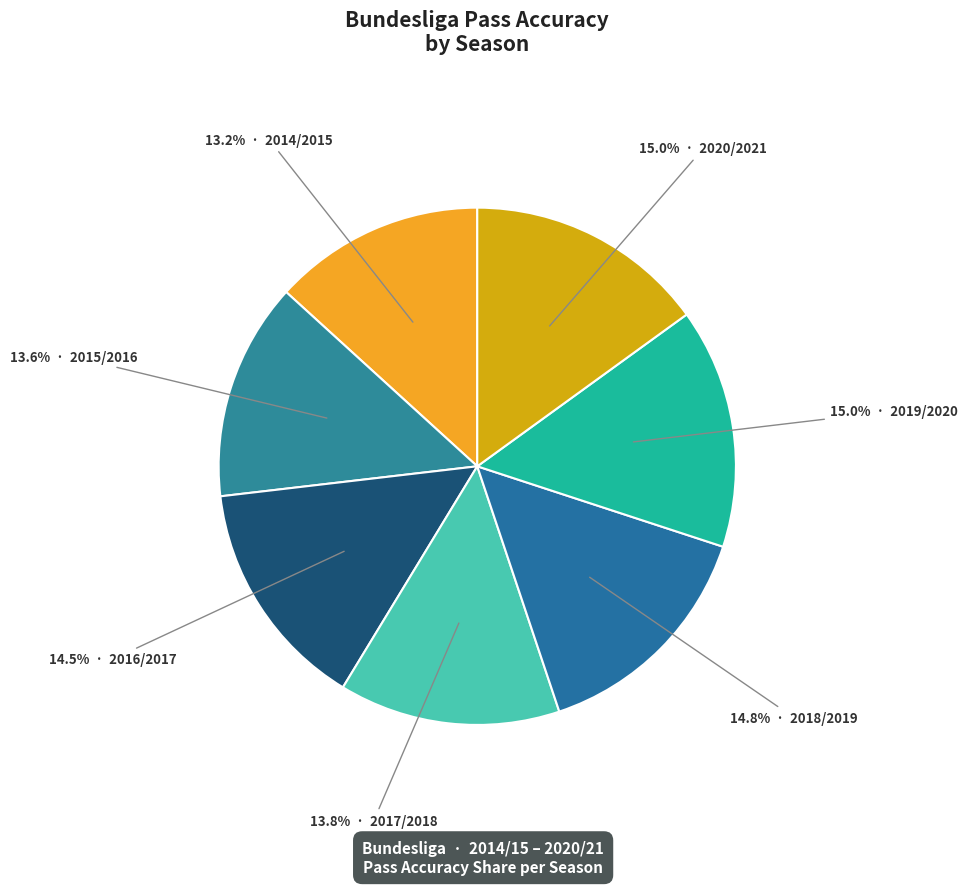

How many segments does this pie chart have?

7